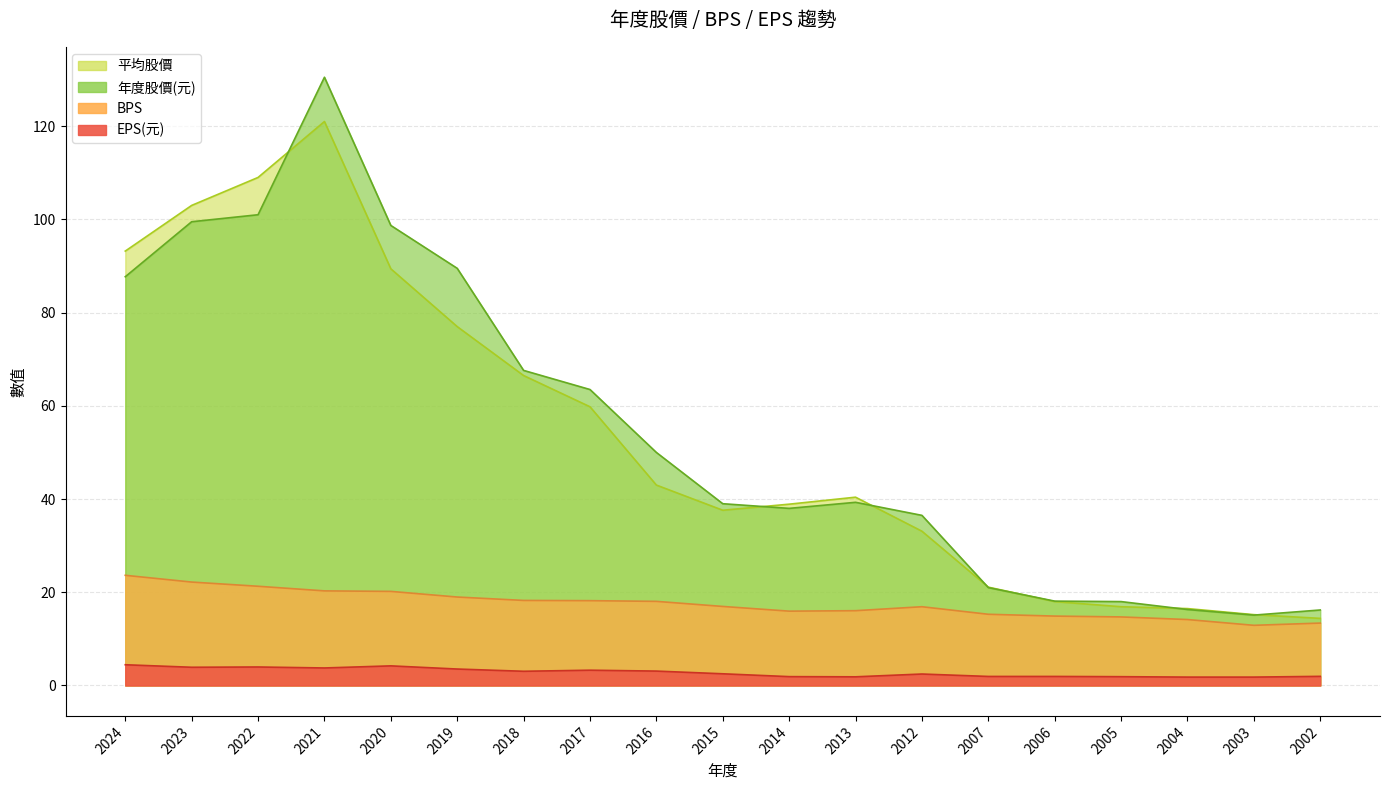

What are all the series names shown in the legend?

EPS(元), BPS, 年度股價(元), 平均股價